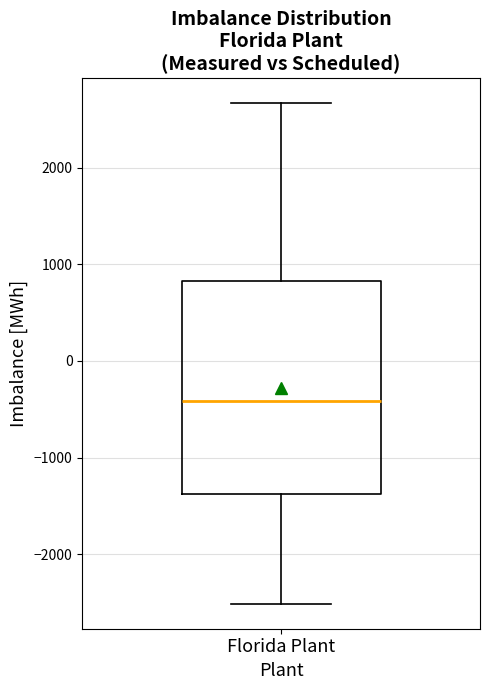

Where is the lower edge of the box for Florida Plant on the y-axis? The values are not printed on the chart, so give them approximately, as read against the axis.

-1400